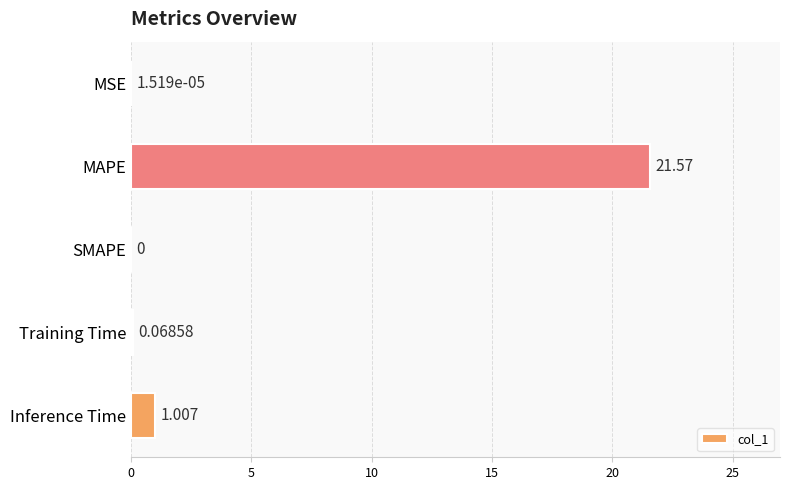

At which label is the value closest to 10?

Inference Time